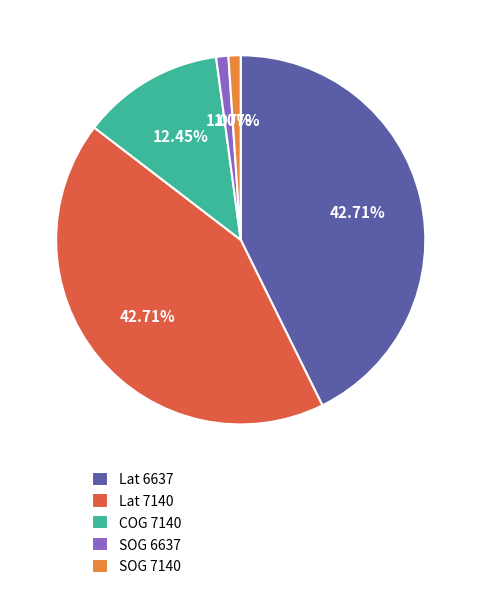

Does Lat 6637 represent more than half of the total?

No